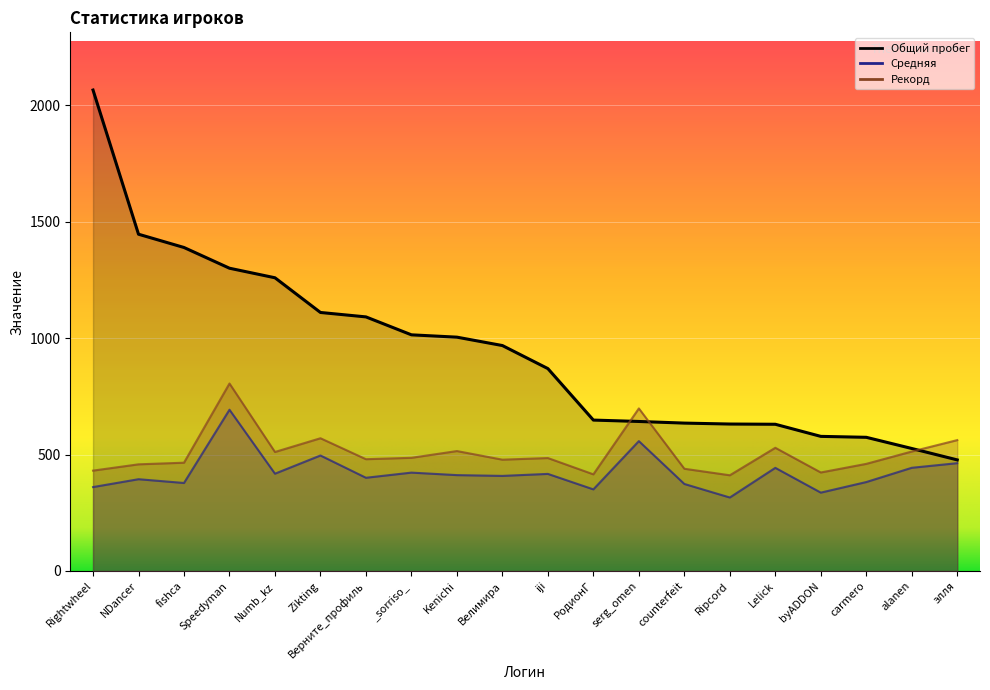

At how many categories does at least one series exceed 1395?

2